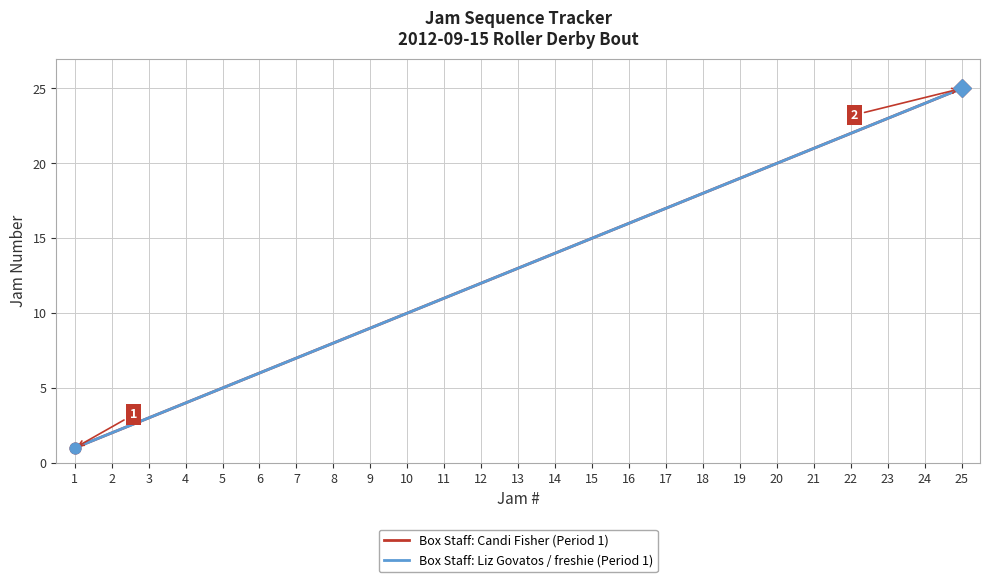

Is the value of Box Staff: Liz Govatos / freshie (Period 1) at 4 greater than the value of Box Staff: Candi Fisher (Period 1) at 16?

No